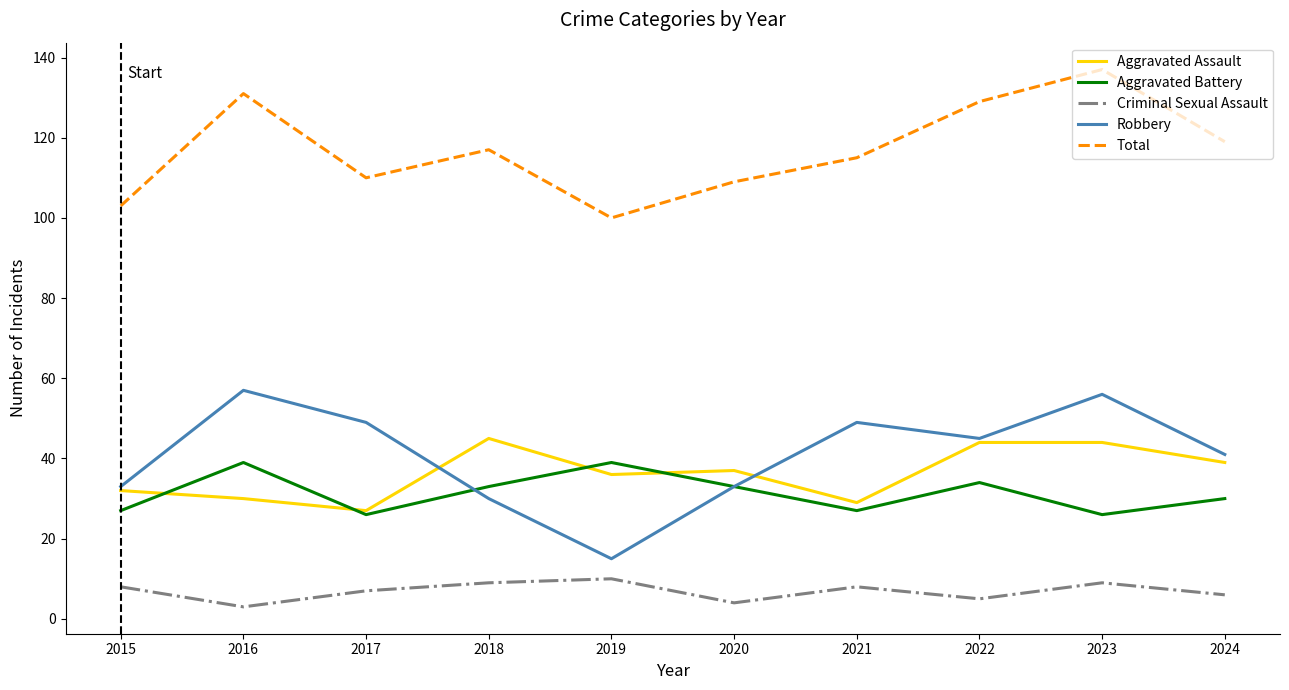

Which series has the widest spread of values?

Robbery